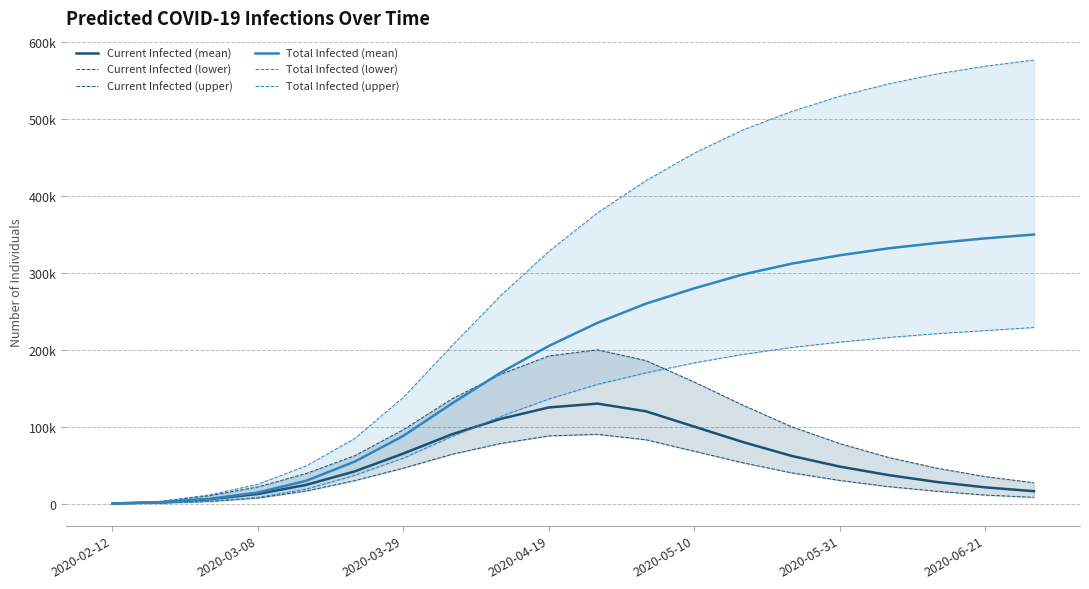

Which series has the widest spread of values?

Total Infected (upper)